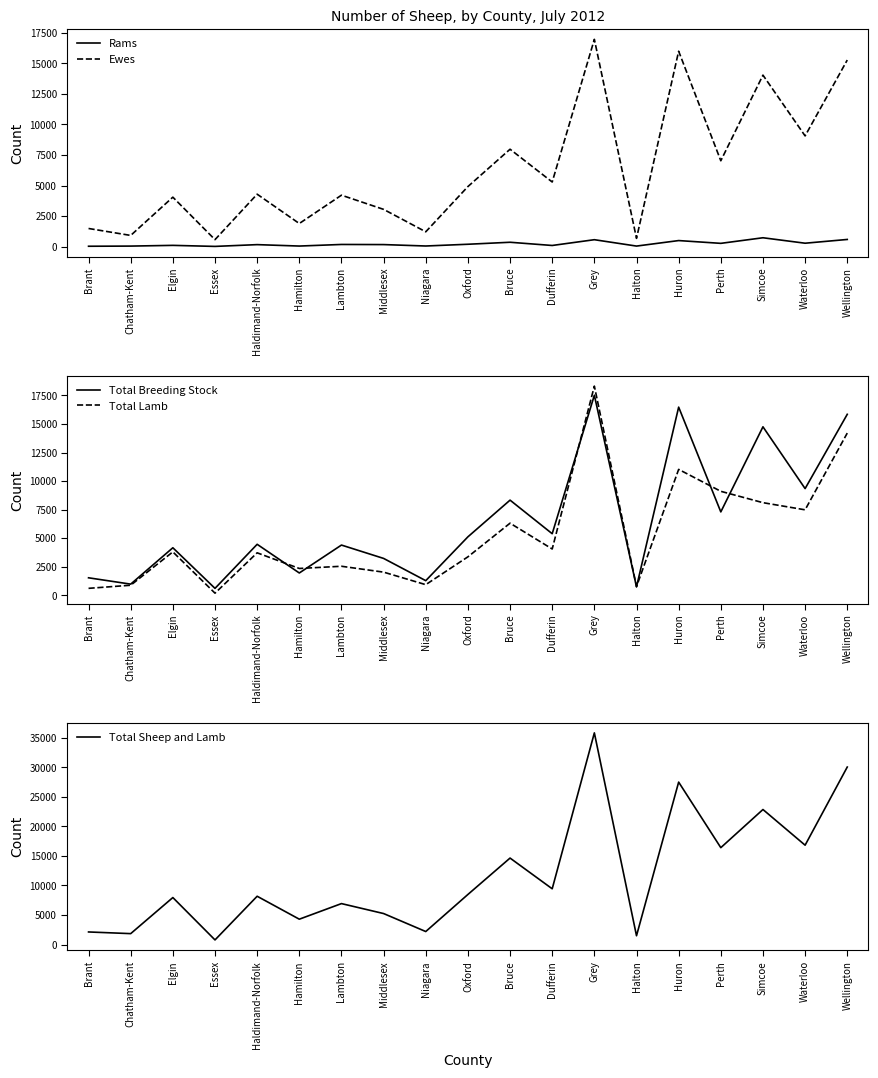

Is it true that Total Sheep and Lamb equals 3126 at Niagara?

False